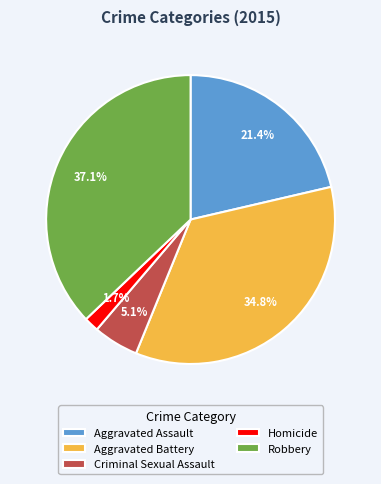

Which category has the smallest portion of the pie?

Homicide